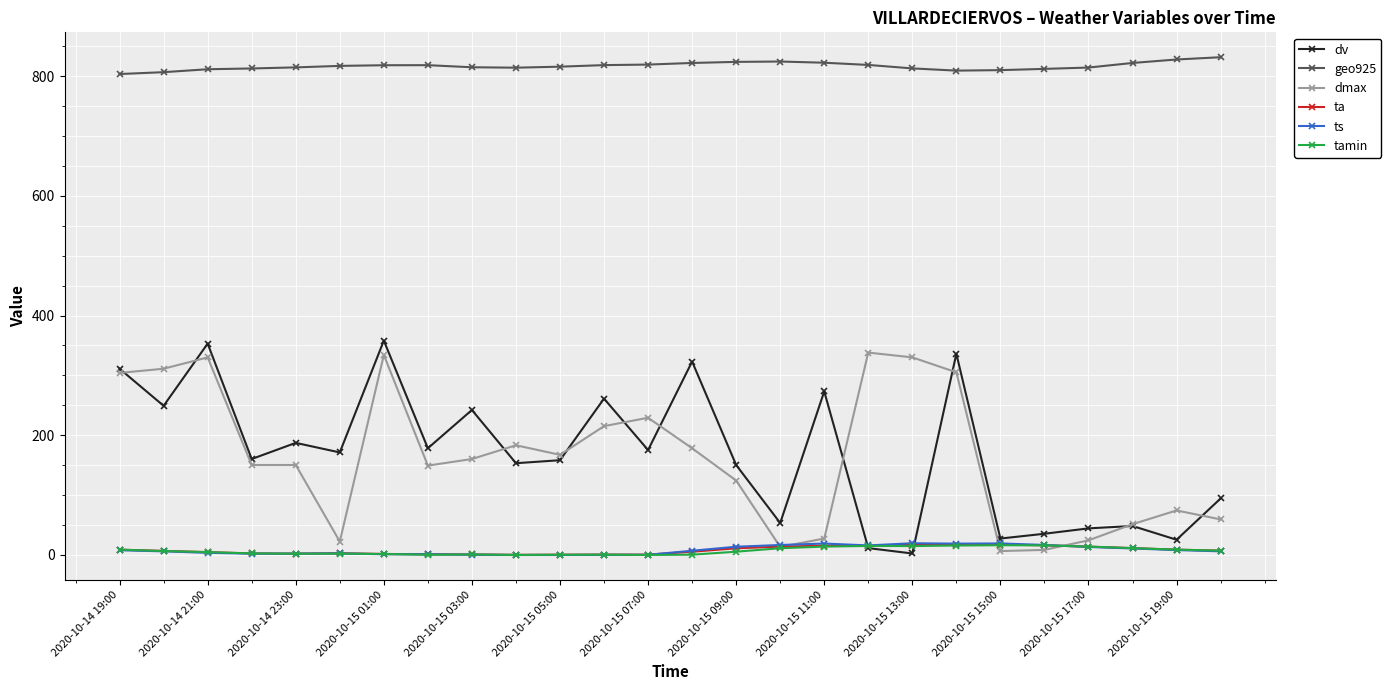

What is the maximum value shown in the chart?

832.0